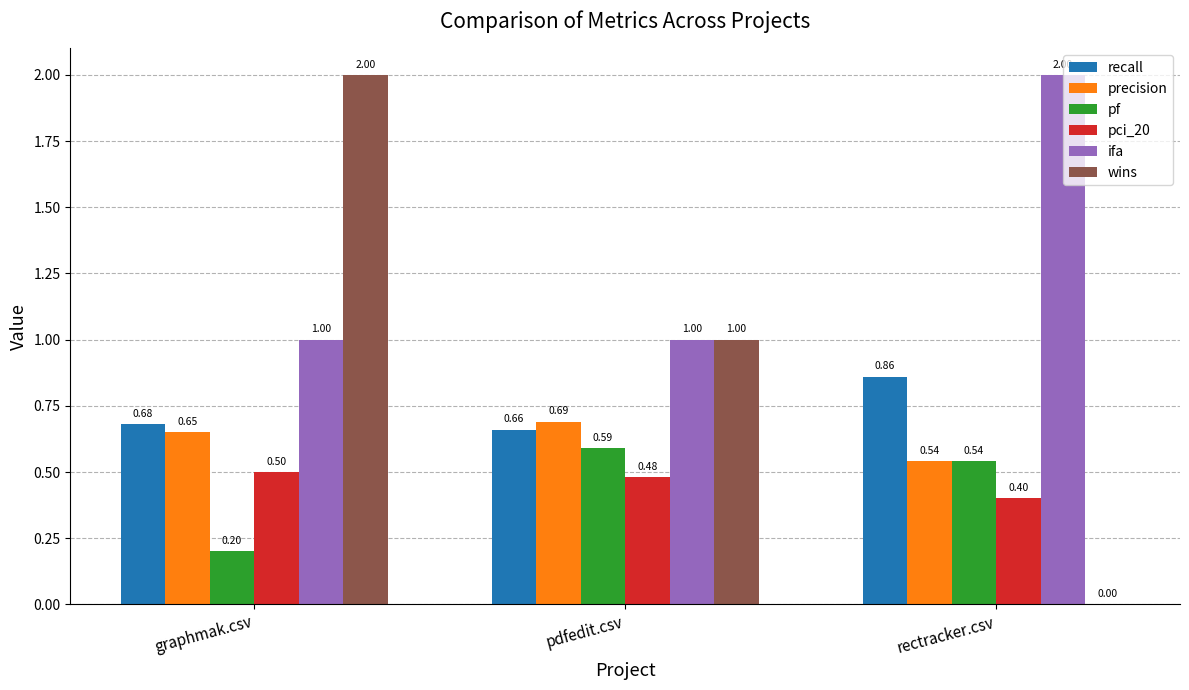

What is the sum of the precision values at pdfedit.csv and graphmak.csv?

1.3